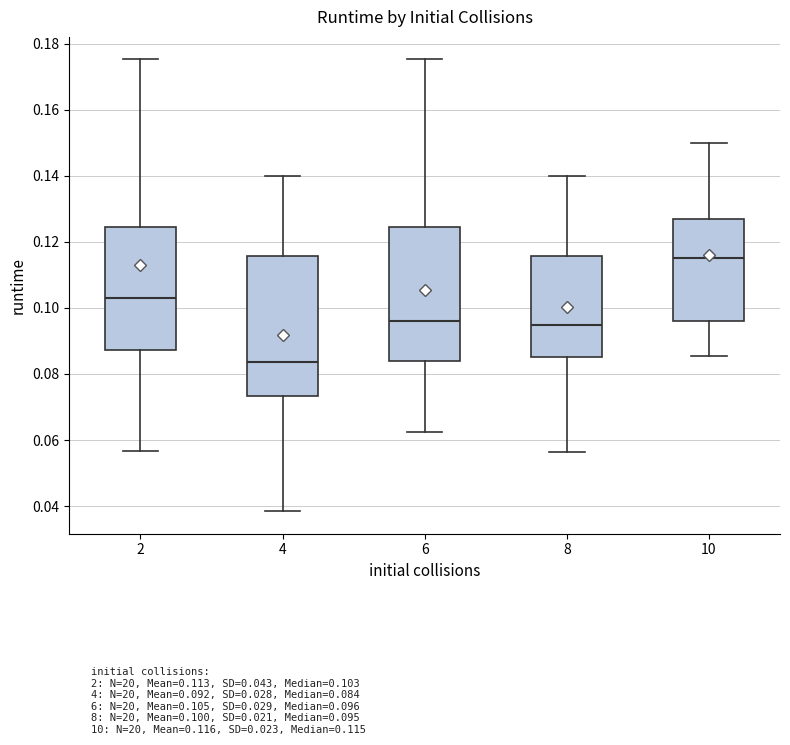

Reading left to right, read every box against the y-axis: the position of its median line, the range the box covers, and the ends of its whiskers. The values are not printed on the chart, so give them approximately, as read against the axis.

2: median 0.102, box 0.088 to 0.124, whiskers 0.056 to 0.176
4: median 0.084, box 0.074 to 0.116, whiskers 0.038 to 0.140
6: median 0.096, box 0.084 to 0.124, whiskers 0.062 to 0.176
8: median 0.094, box 0.086 to 0.116, whiskers 0.056 to 0.140
10: median 0.116, box 0.096 to 0.126, whiskers 0.086 to 0.150